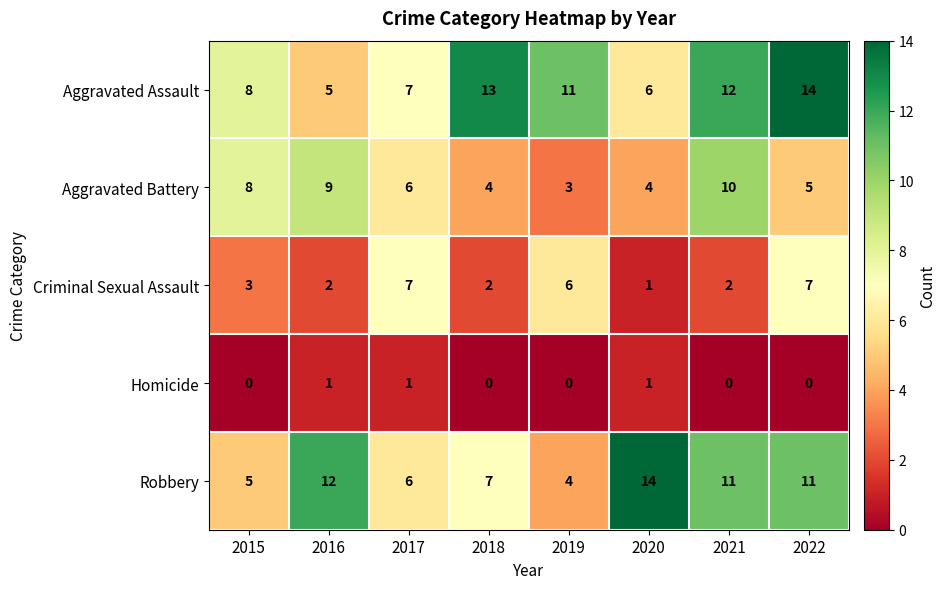

What is the sum of all Criminal Sexual Assault values?

30